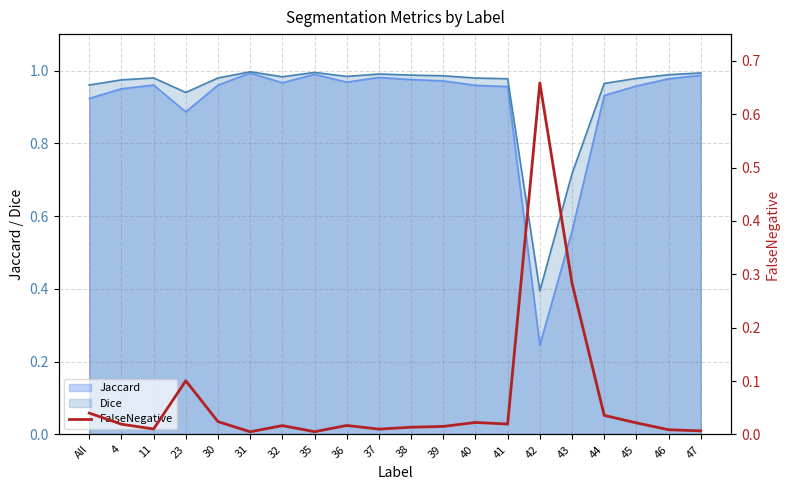

Is the value of Jaccard at 41 greater than the value of Dice at 43?

Yes